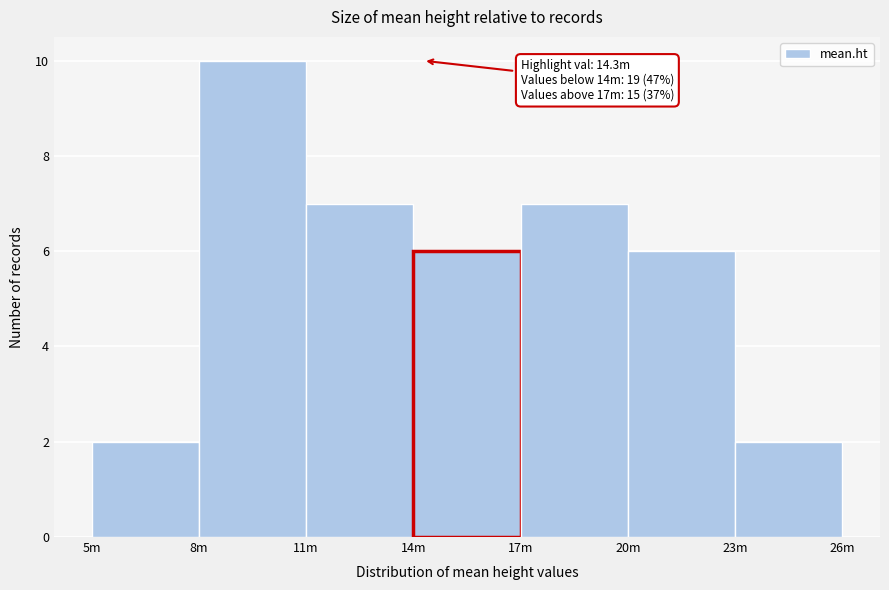

Reading left to right, list all the values displayed in this chart.

5m=2	8m=10	11m=7	14m=6	17m=7	20m=6	23m=2